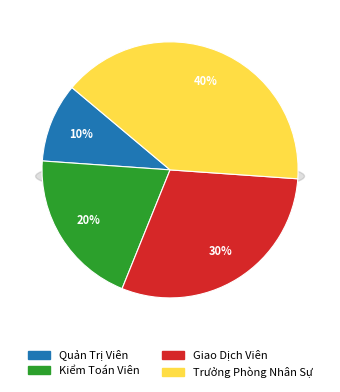

What portion of the pie excludes Trưởng Phòng Nhân Sự?

60.0%